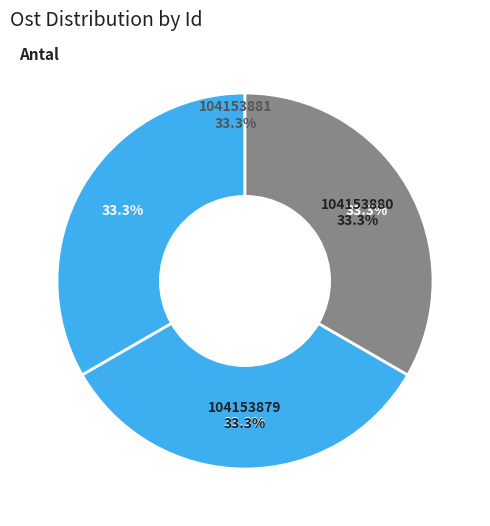

How many slices are in this pie chart?

3